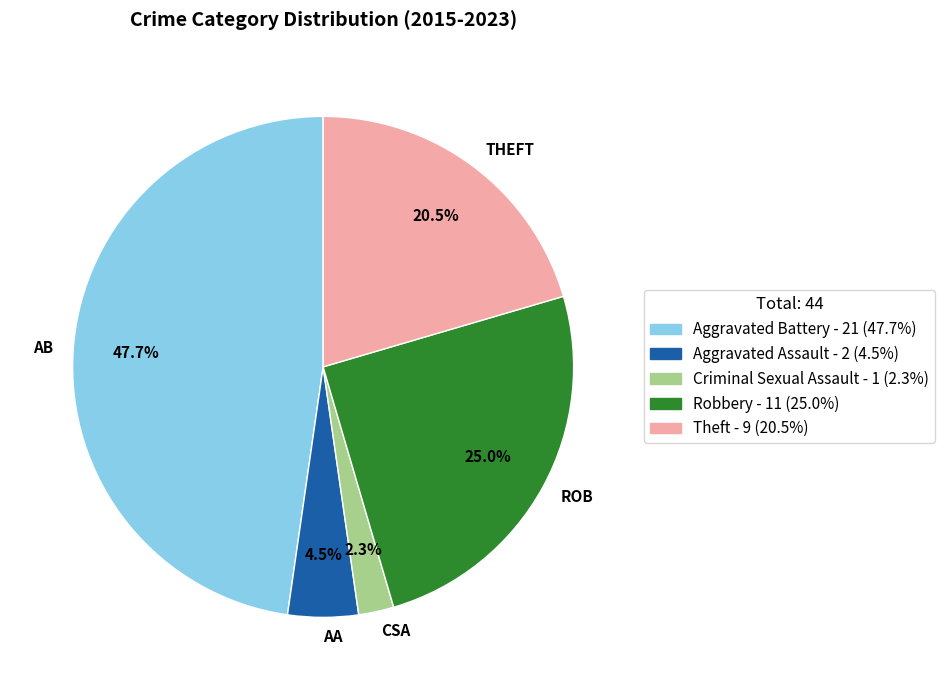

To the nearest percent, what is the difference between the largest and smallest slice percentages?

45%